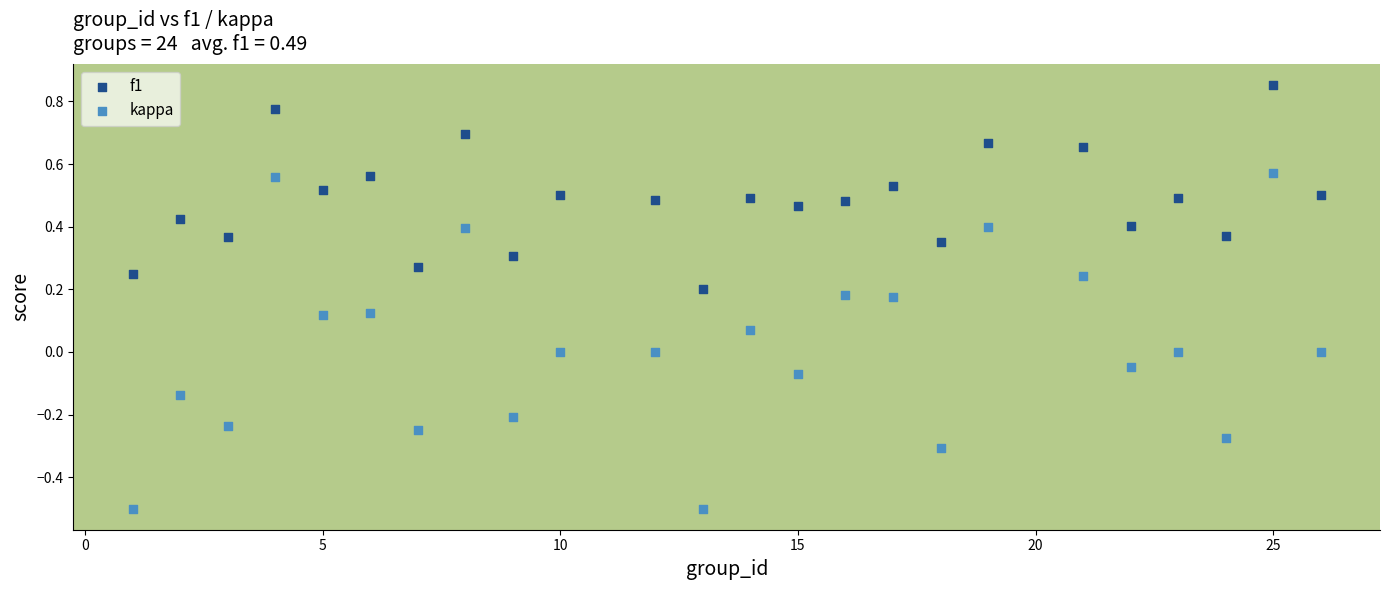

Across all data points, what is the range of X values (max minus min)?

25.0